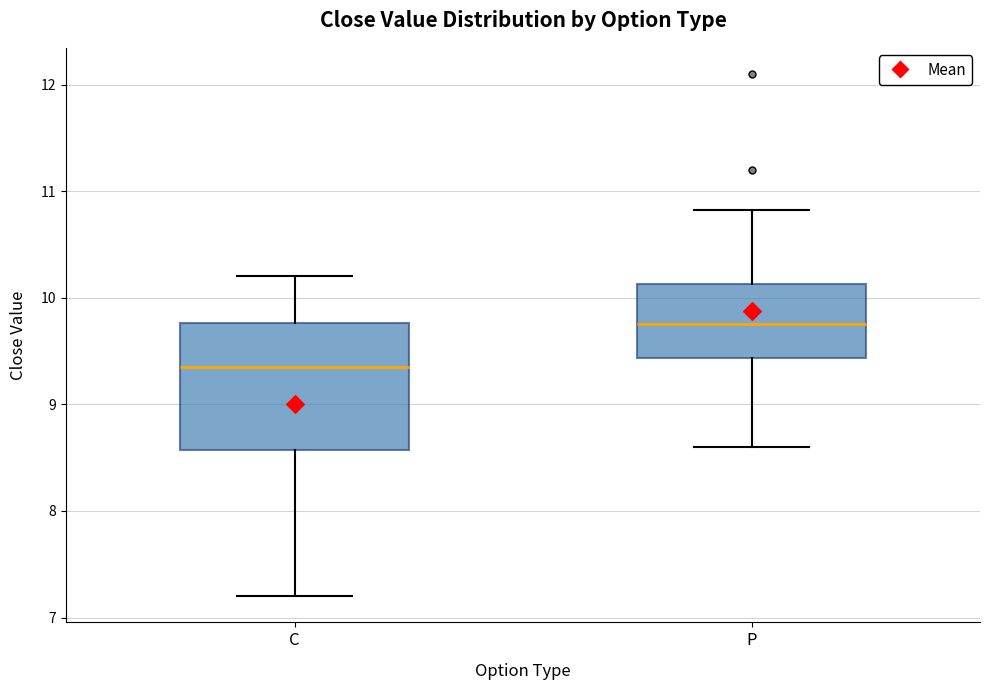

Comparing the boxes themselves (not the whiskers), which one is the tallest?

C